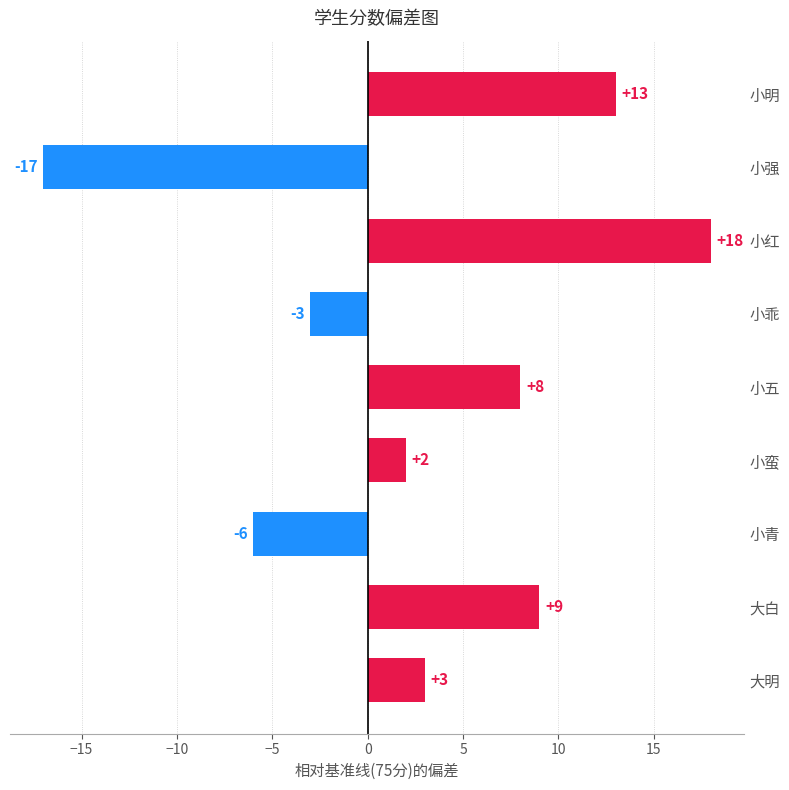

At which category does the chart reach its minimum across all series?

小强